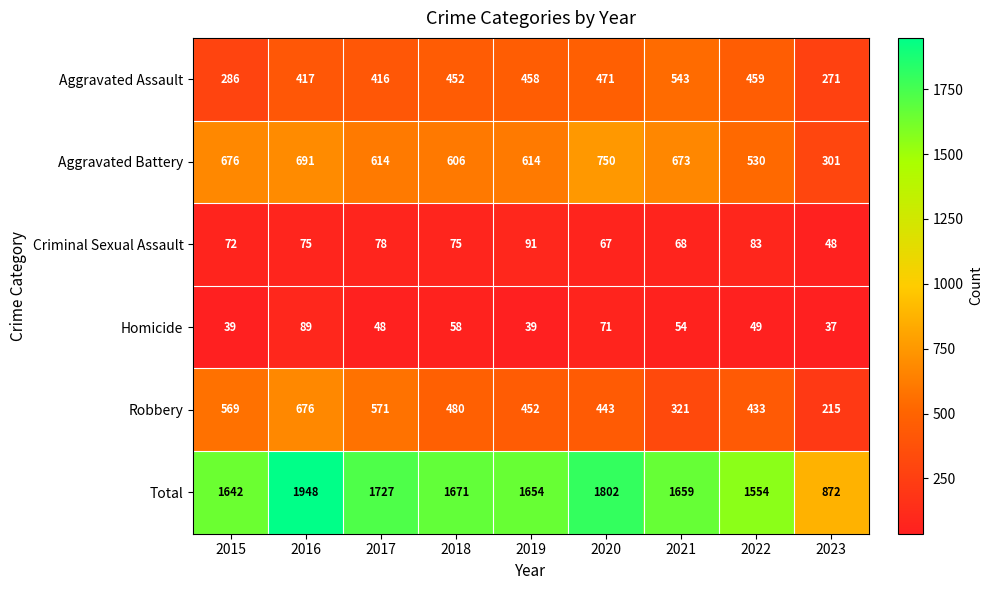

At which label does Total first exceed 1659?

2016